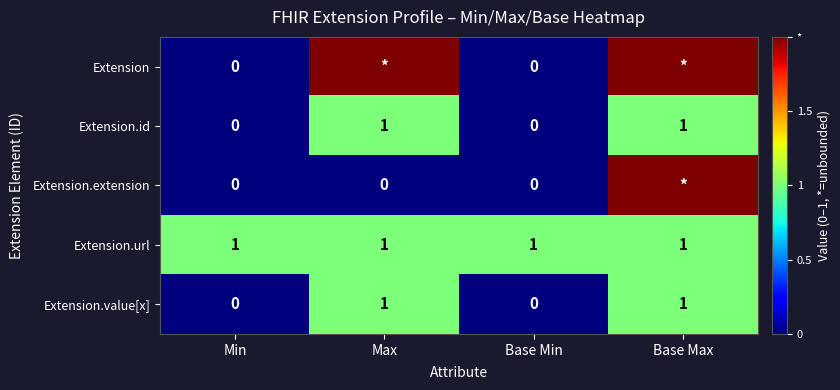

Is it true that Extension.id equals 1 at Min?

False